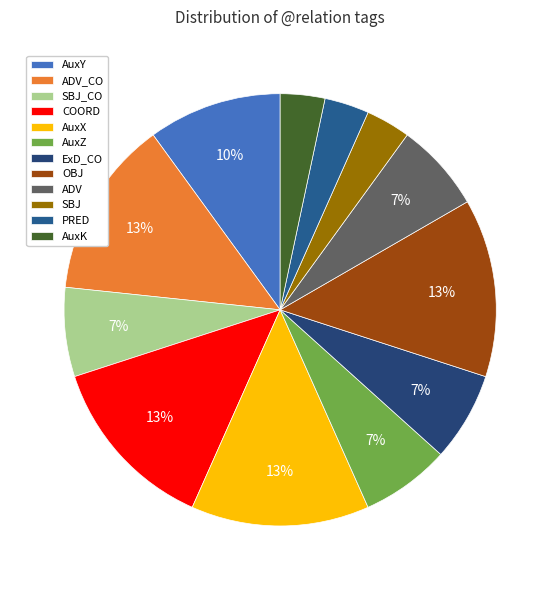

Count the number of slices in the pie.

12